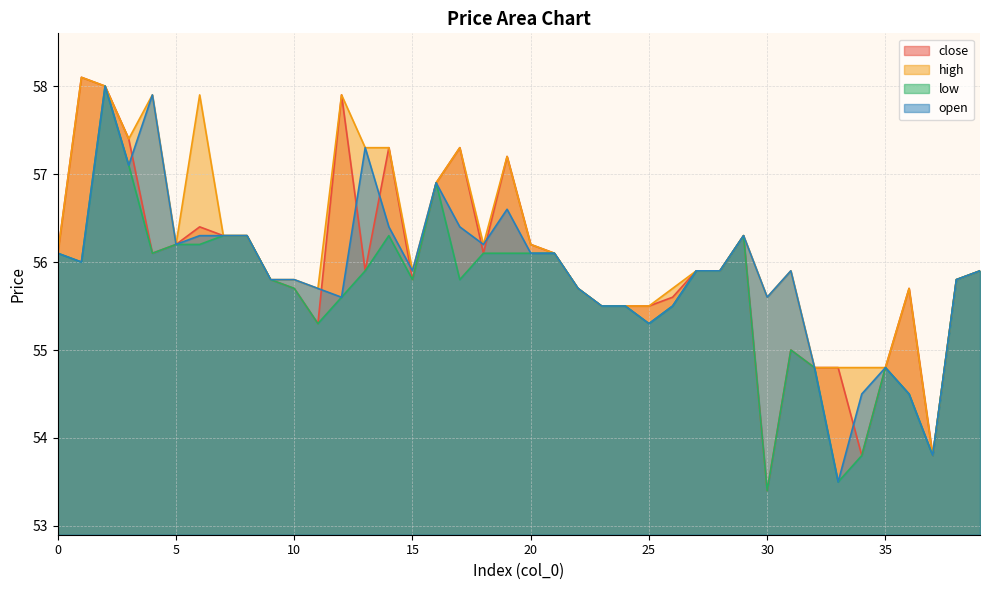

True or false: low and close intersect in this chart.

False